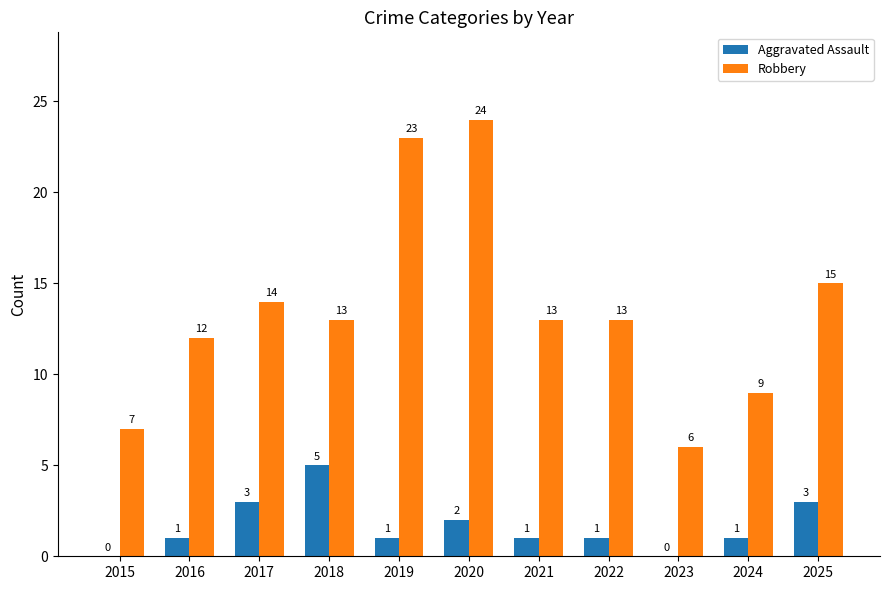

At which category is the sum across all series the highest?

2020